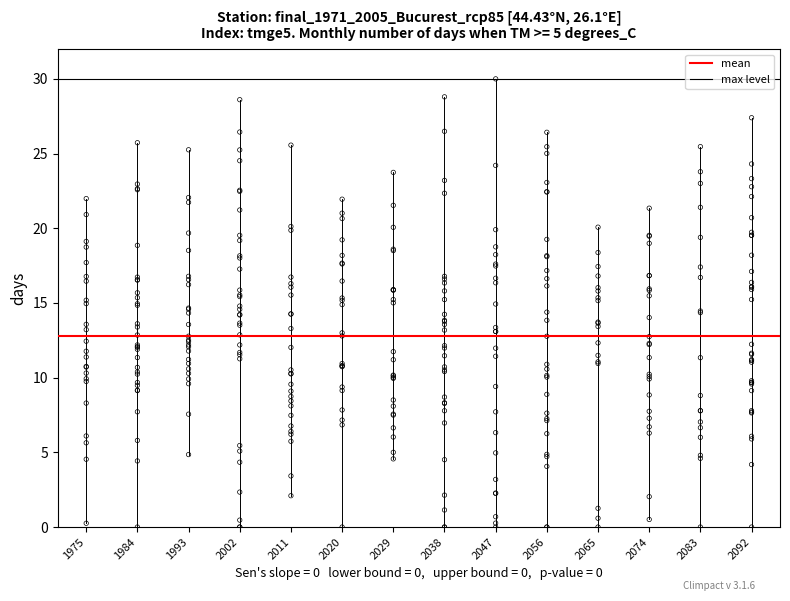

Which series has the widest spread of Y values?

mean